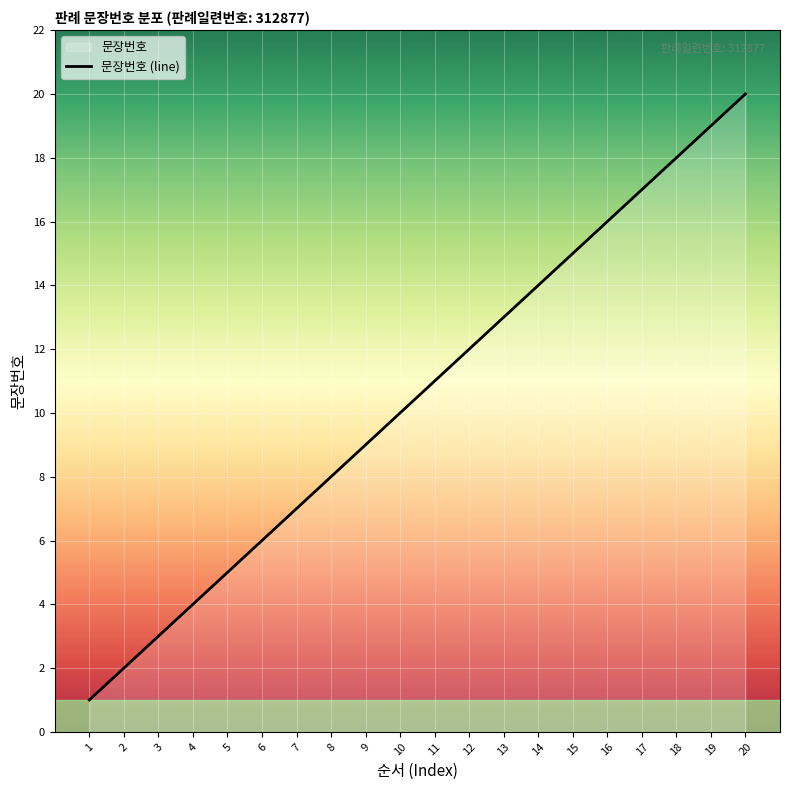

Does the chart display data point markers on the line(s)?

No